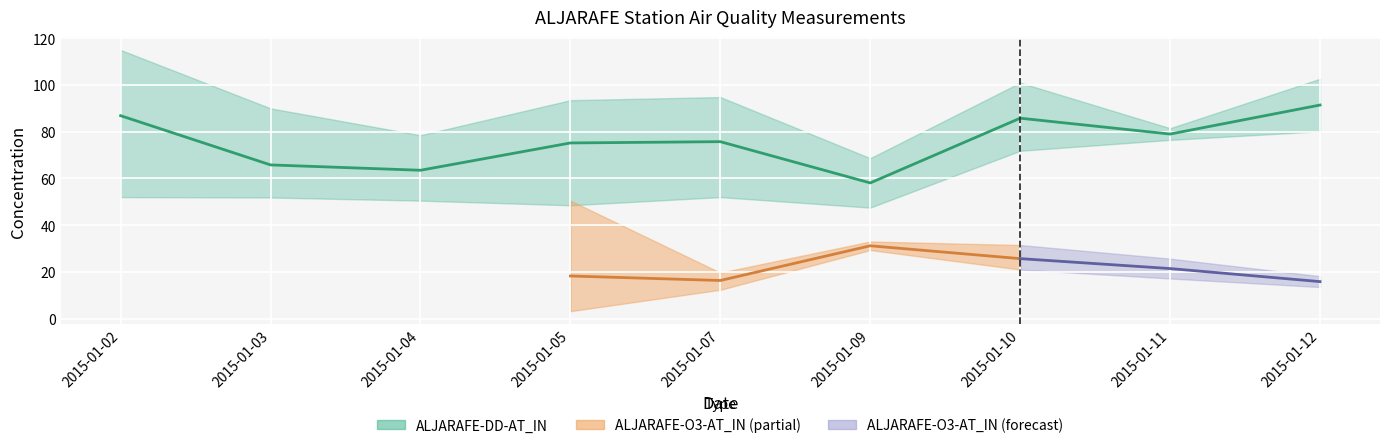

Rank the series by their maximum value, from lowest to highest.

ALJARAFE-O3-AT_IN_lower, ALJARAFE-O3-AT_IN, ALJARAFE-O3-AT_IN_upper, ALJARAFE-DD-AT_IN_lower, ALJARAFE-DD-AT_IN, ALJARAFE-DD-AT_IN_upper